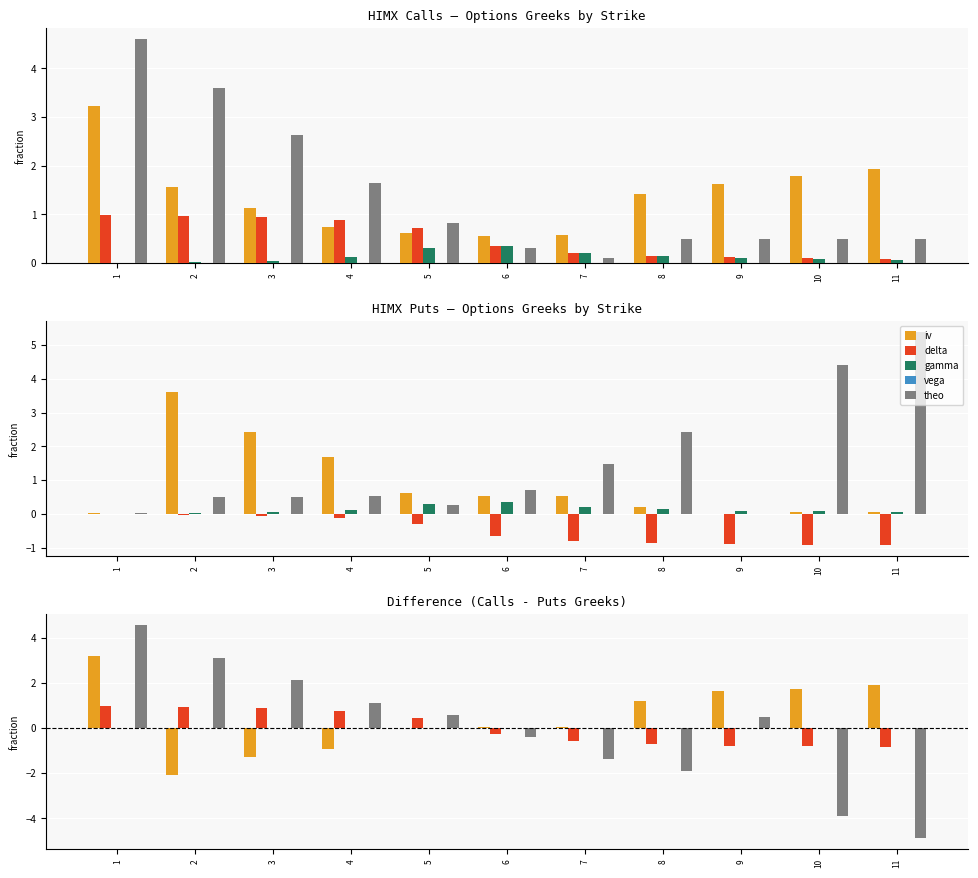

Which label corresponds to the largest value in the chart?

1